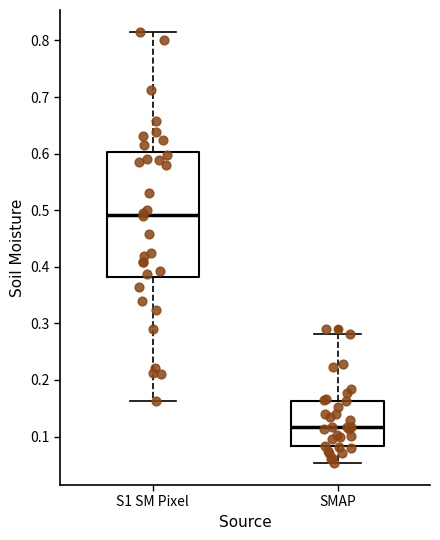

Reading left to right, transcribe this box plot: for each box, give where its median line is, the range the box spans, and where its two whiskers end, as read against the y-axis. The values are not printed on the chart, so give them approximately, as read against the axis.

S1 SM Pixel: median 0.49, box 0.38 to 0.60, whiskers 0.16 to 0.82
SMAP: median 0.12, box 0.08 to 0.16, whiskers 0.05 to 0.28